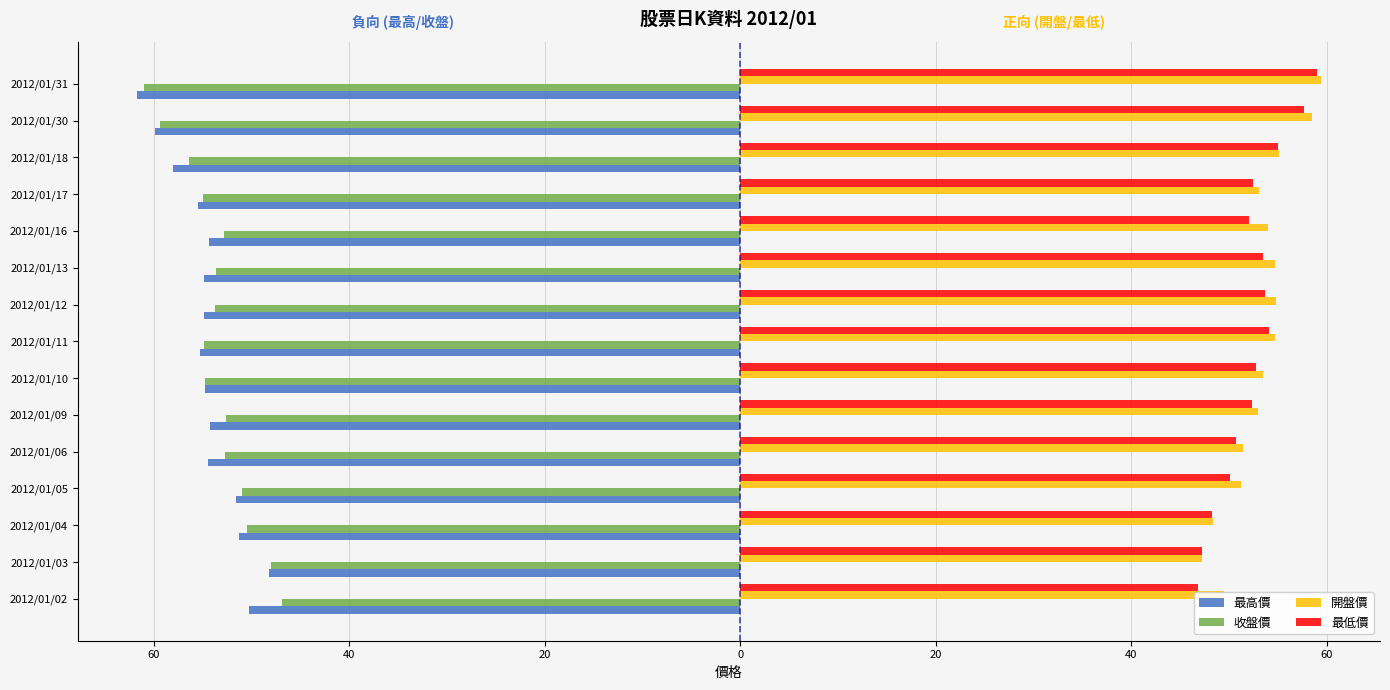

What are all the series names shown in the legend?

最高價, 收盤價, 開盤價, 最低價